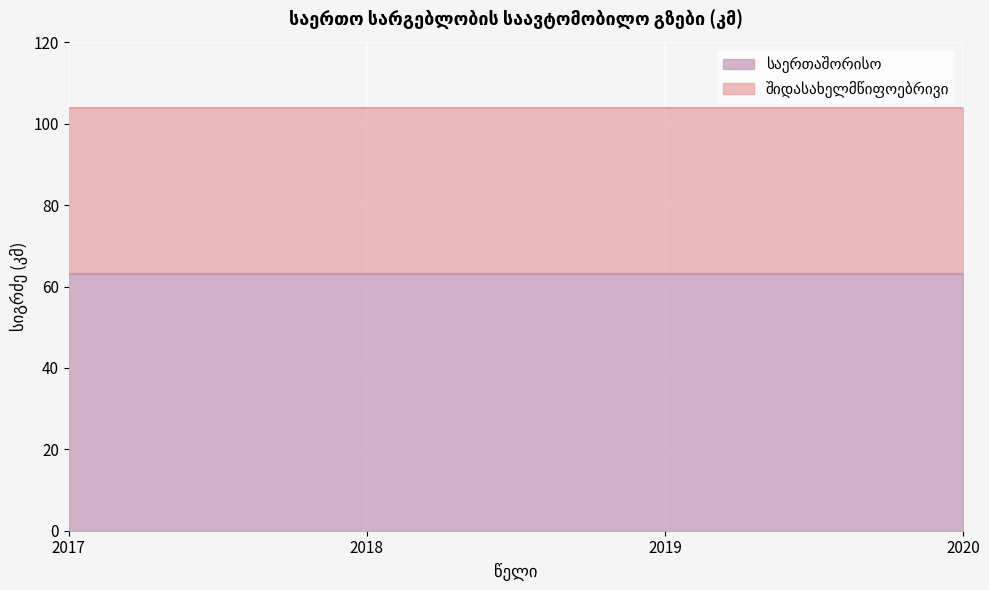

The value of საერთაშორისო at 2019 is 37.4. True or false?

False